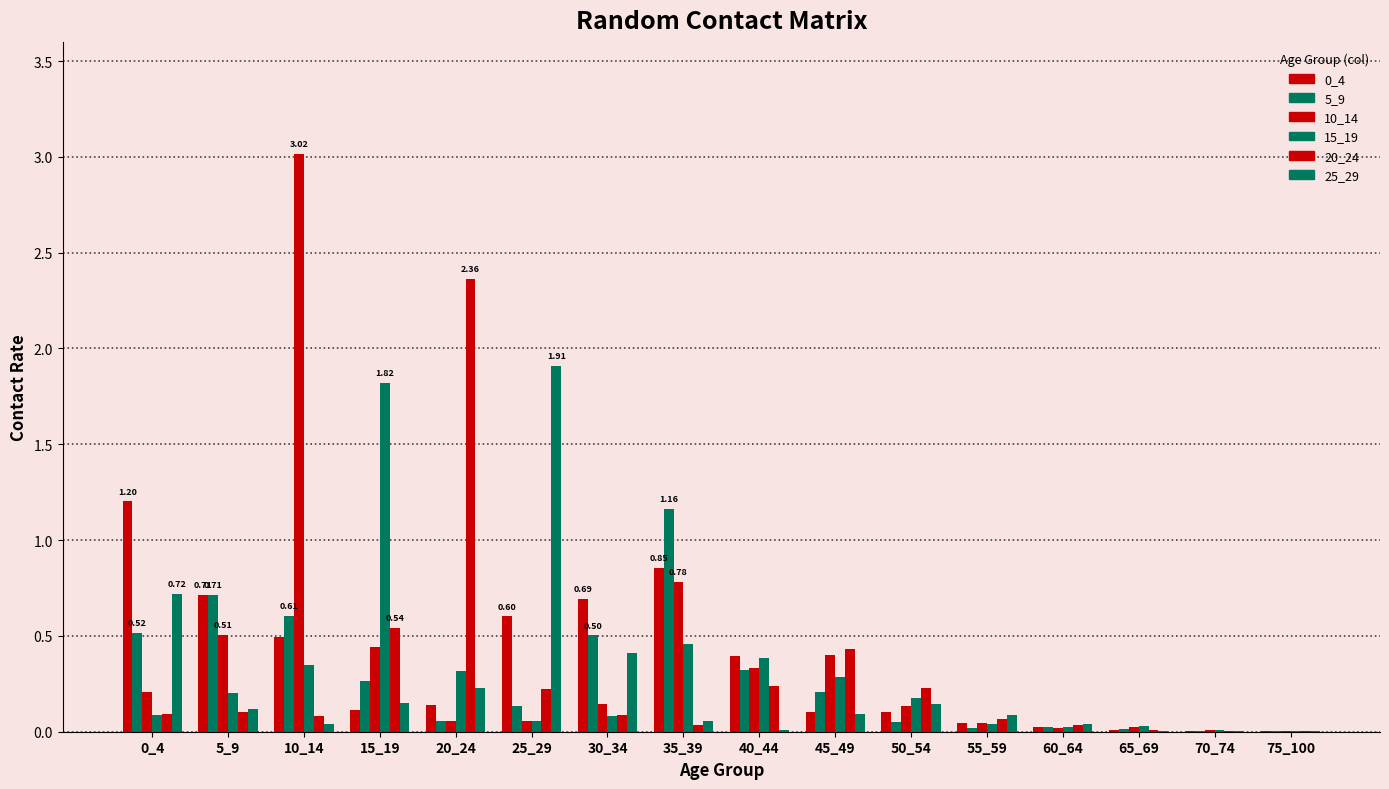

What is the value of the 5_9 bar at the 7th from the left?

0.5